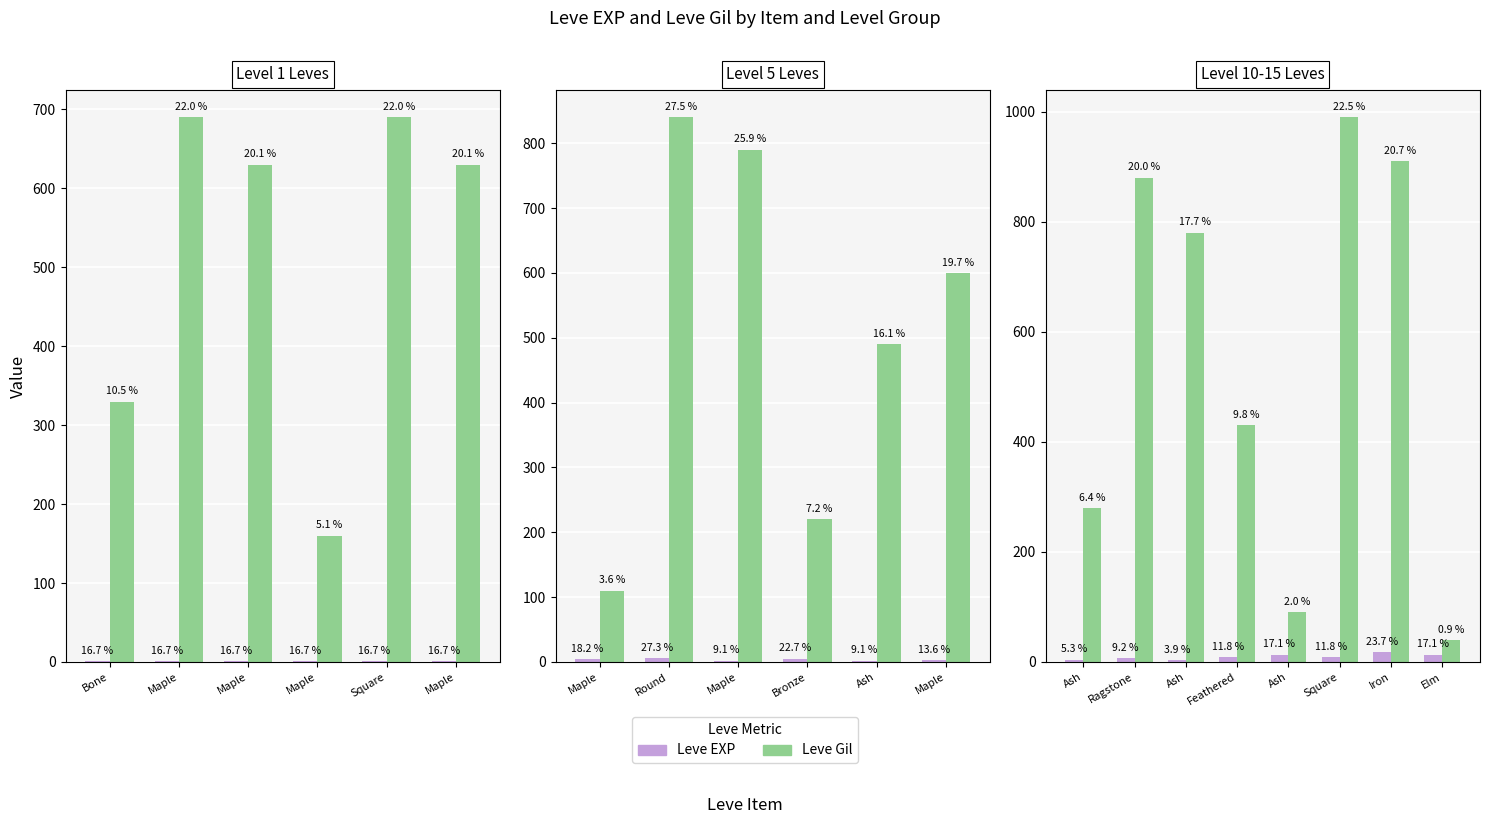

What is the sum of the Leve EXP values at Elm and Square?

22